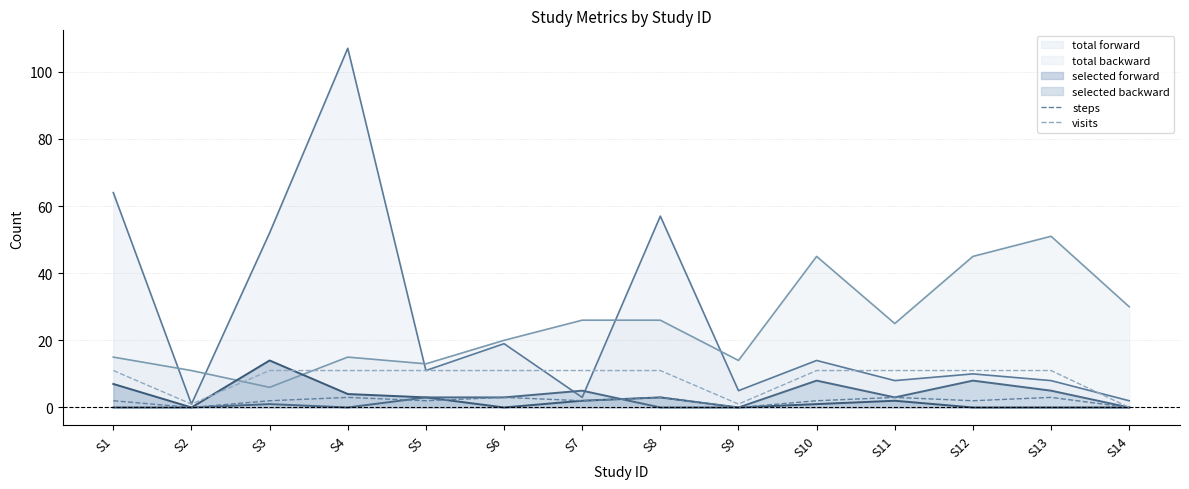

Where is steps nearest to the value 1?

S1